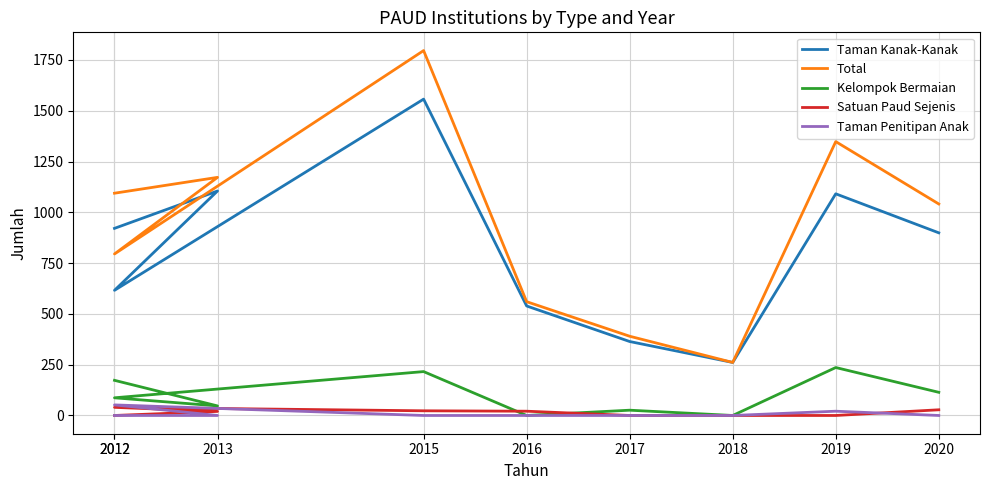

How many values in Taman Penitipan Anak are above zero?

2